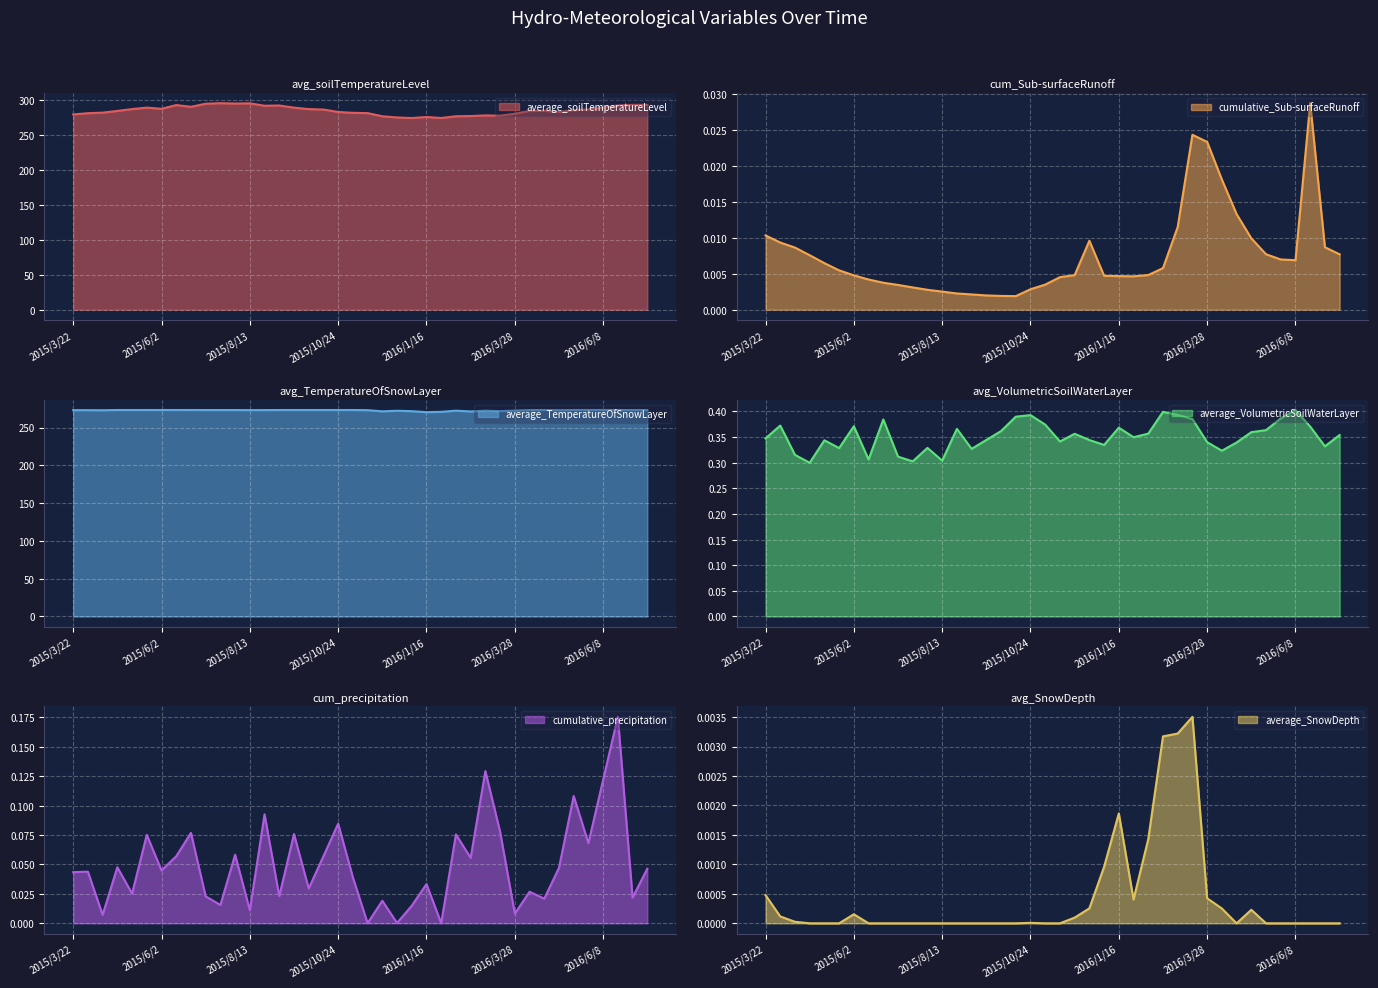

True or false: average_TemperatureOfSnowLayer and cumulative_precipitation cross at least once.

False